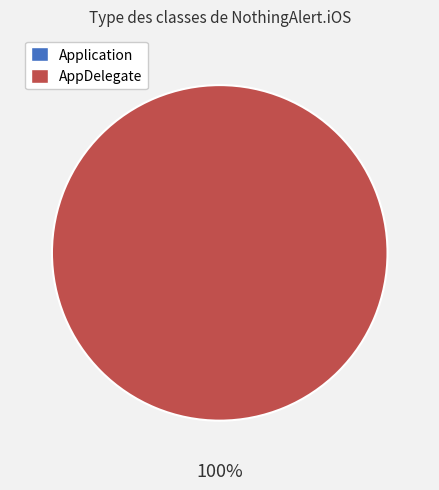

Do Application and AppDelegate together represent more than half of the pie?

Yes